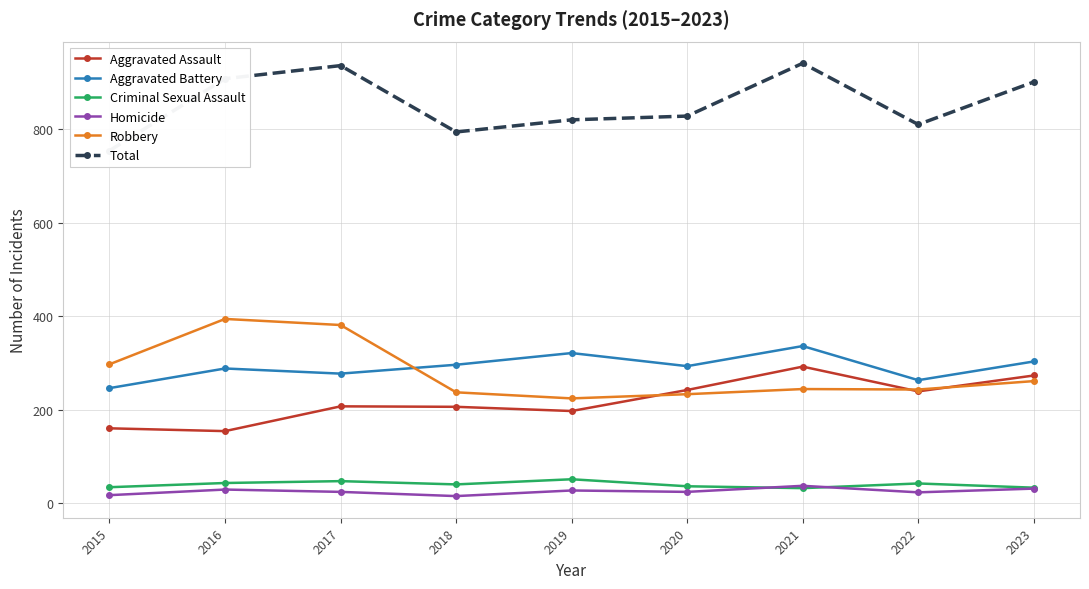

True or false: Robbery and Criminal Sexual Assault cross at least once.

False